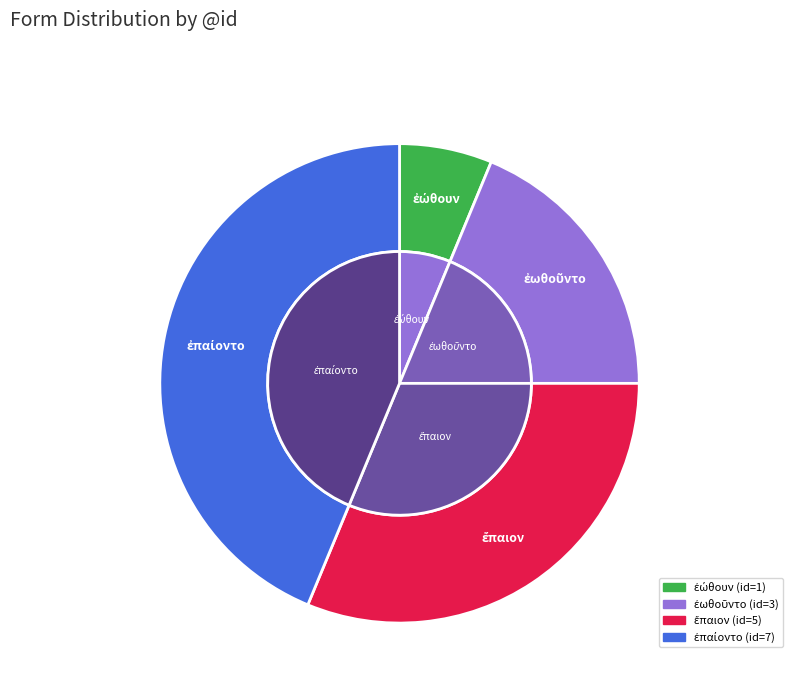

Do ἐωθοῦντο and ἐπαίοντο together represent more than half of the pie?

Yes